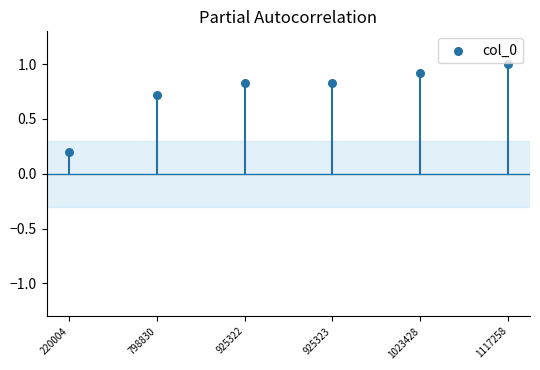

What is the average Y value?

0.7